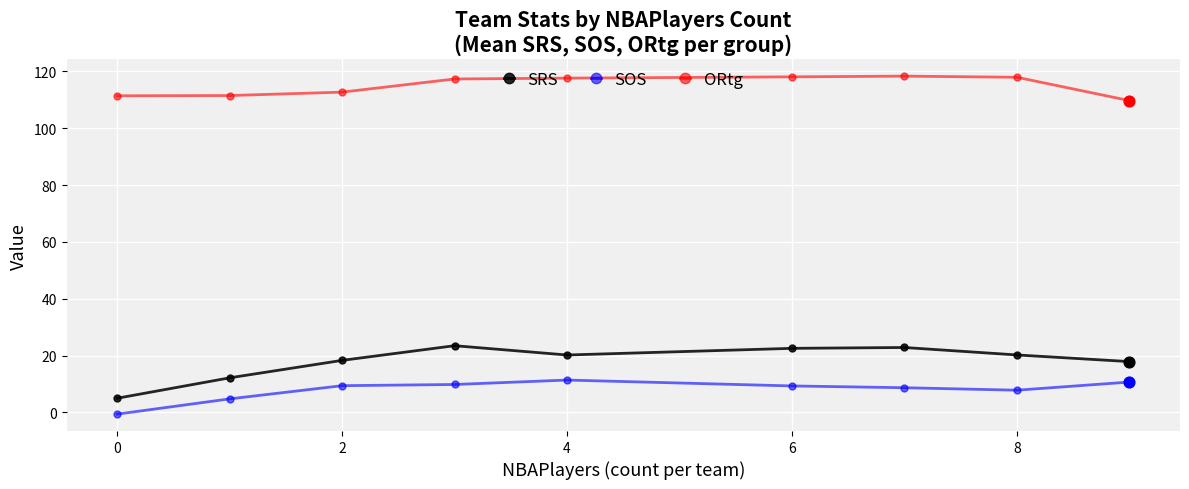

Which series has the largest range (max minus min)?

SRS